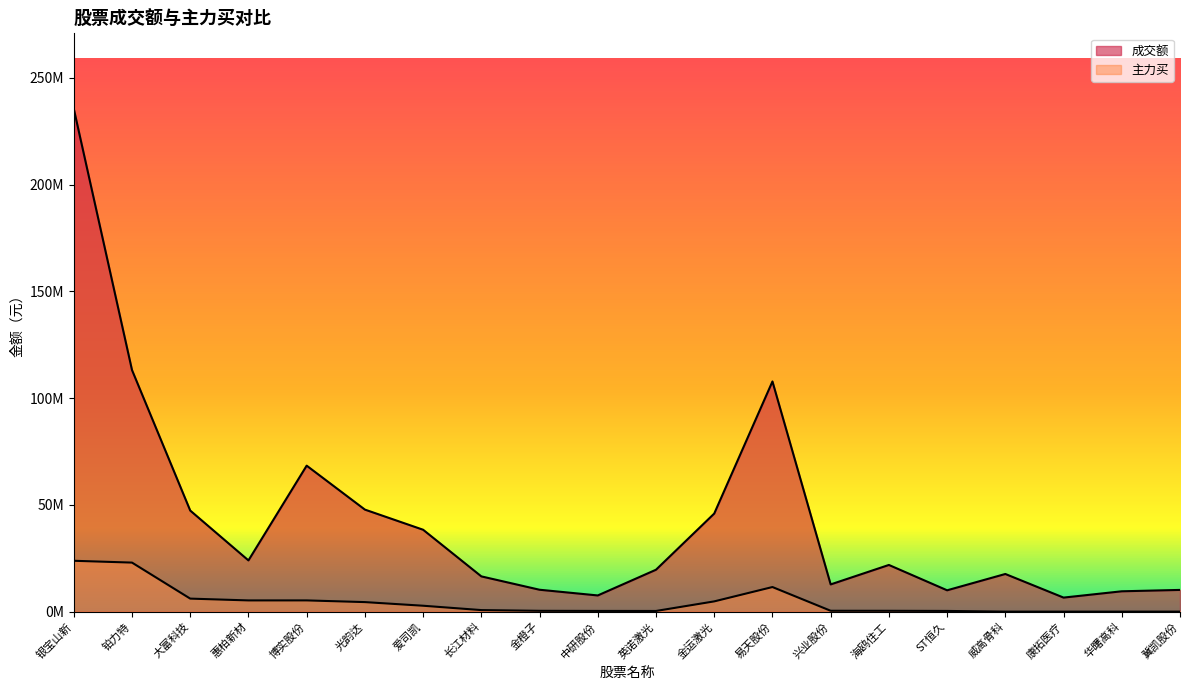

Which series has the largest total across all categories?

成交额